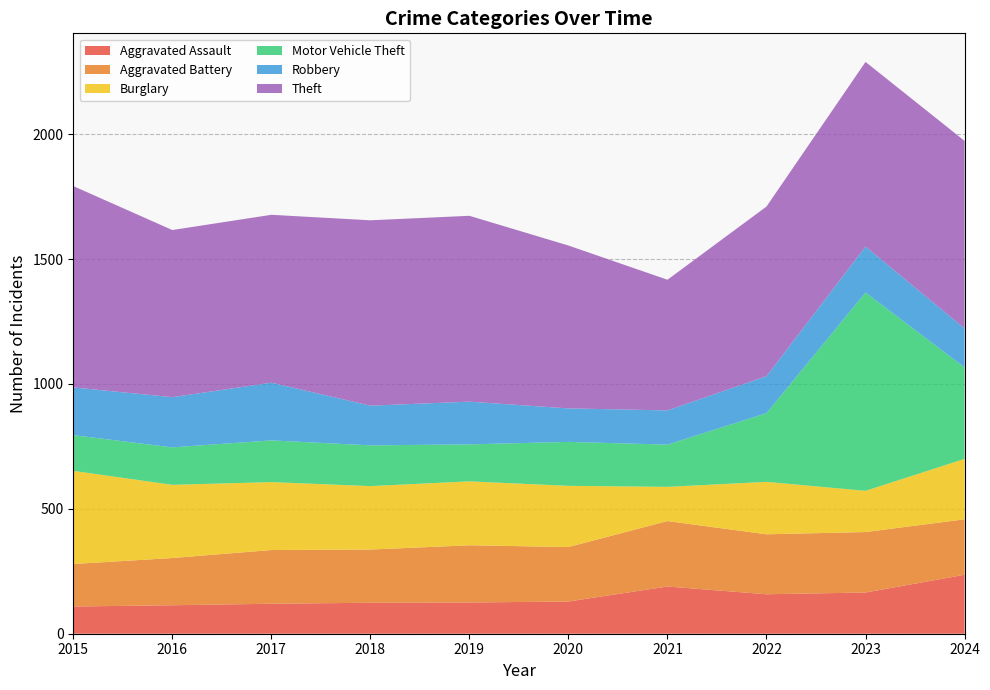

Reading left to right, what are all the values shown in this chart?

Aggravated Assault: 2015=109	2016=114	2017=120	2018=124	2019=125	2020=129	2021=189	2022=158	2023=165	2024=236
Aggravated Battery: 2015=170	2016=189	2017=215	2018=213	2019=229	2020=218	2021=262	2022=240	2023=242	2024=222
Burglary: 2015=373	2016=293	2017=272	2018=254	2019=256	2020=245	2021=137	2022=210	2023=165	2024=242
Motor Vehicle Theft: 2015=143	2016=150	2017=167	2018=163	2019=148	2020=176	2021=169	2022=275	2023=794	2024=366
Robbery: 2015=191	2016=201	2017=231	2018=159	2019=171	2020=134	2021=137	2022=148	2023=184	2024=156
Theft: 2015=806	2016=669	2017=672	2018=742	2019=744	2020=652	2021=523	2022=679	2023=739	2024=751